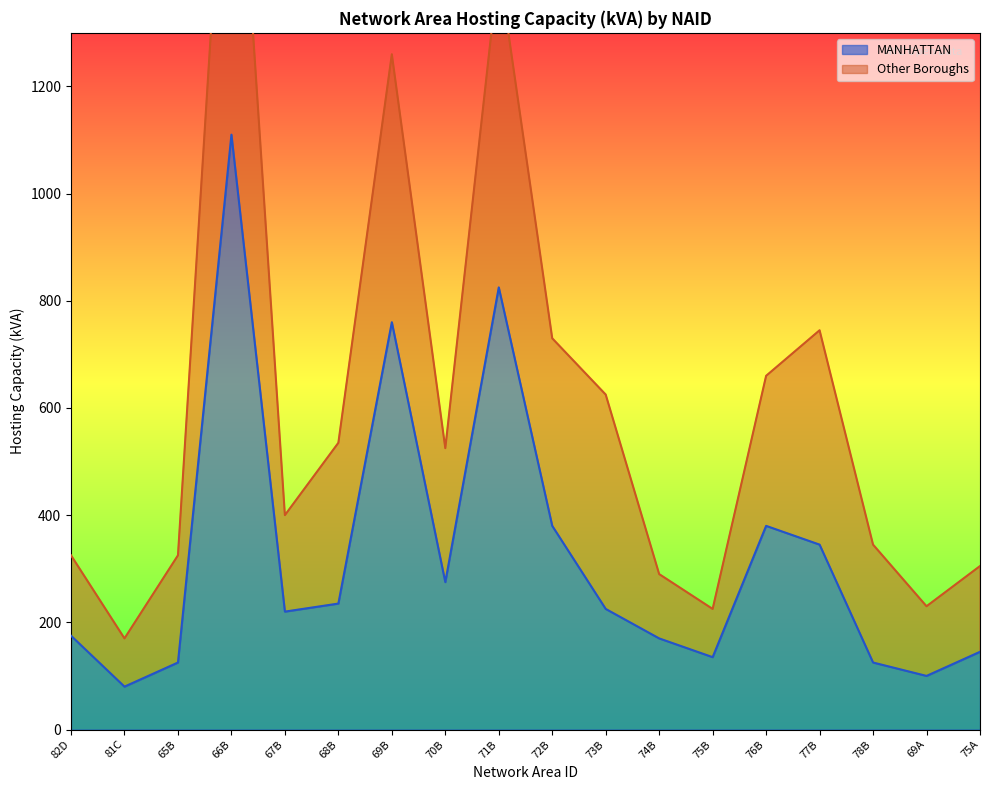

What is the label of the 15th point from the right?

66B